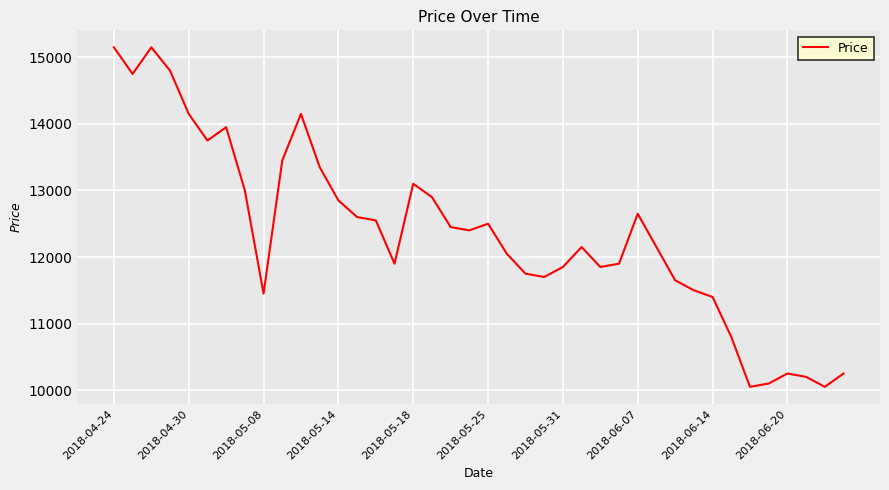

Does the chart display data point markers on the line(s)?

No